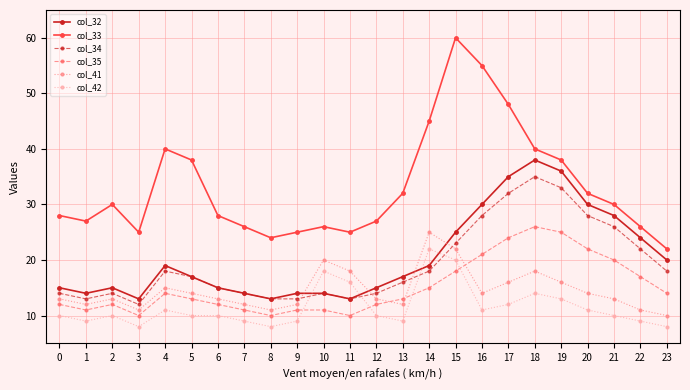

Which series ends up on top after the final intersection of col_41 and col_35?

col_35